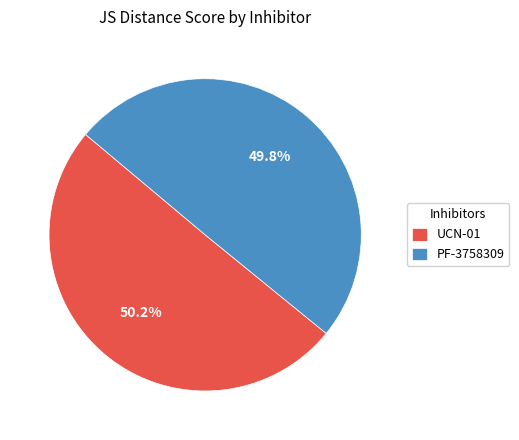

Is there any slice that represents more than half of the pie?

Yes